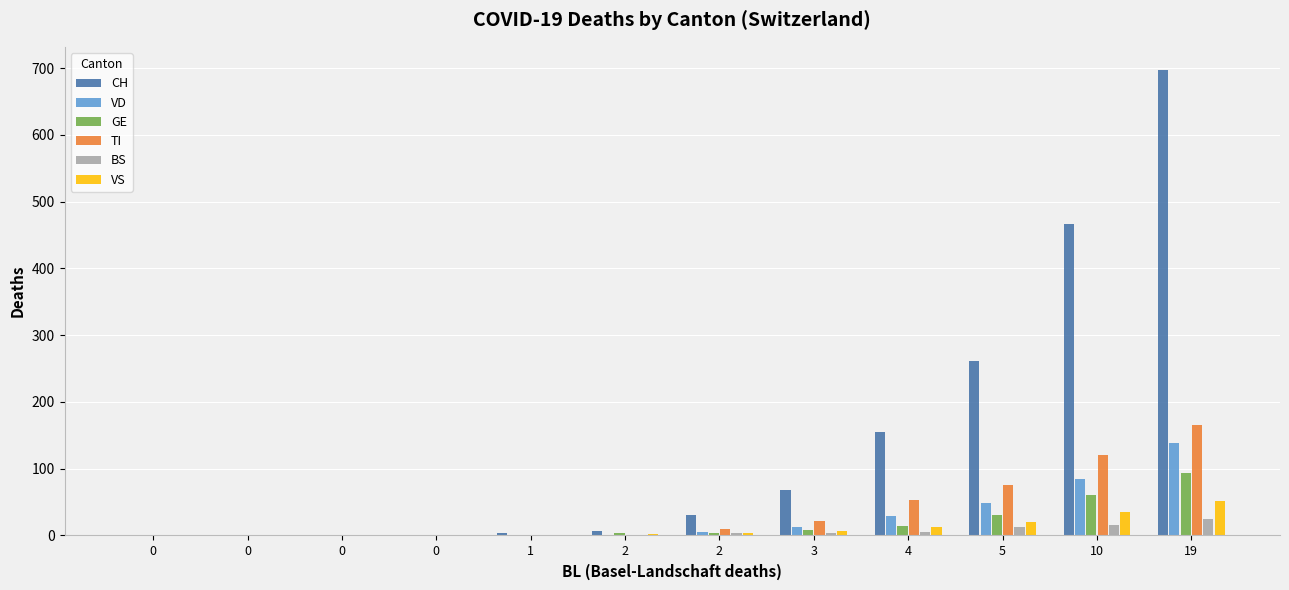

How many data points does each series have?

12